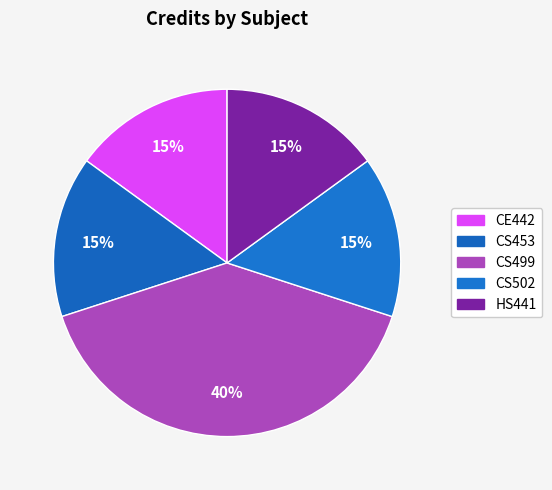

Approximately how many times larger is the value at CS499 compared to CE442?

2.7